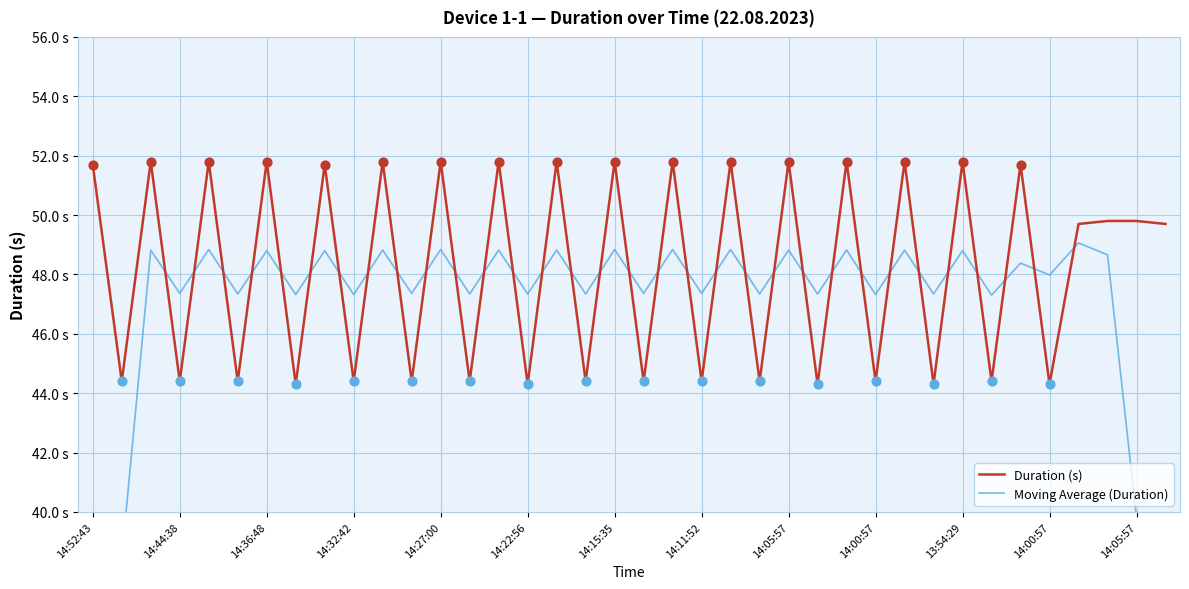

What are all the series names shown in the legend?

Duration (s), Moving Average (Duration)